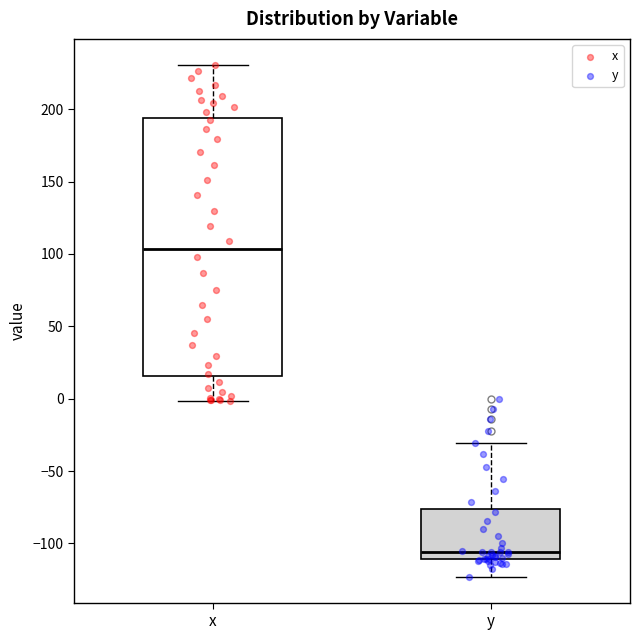

Which box has the highest median line?

x